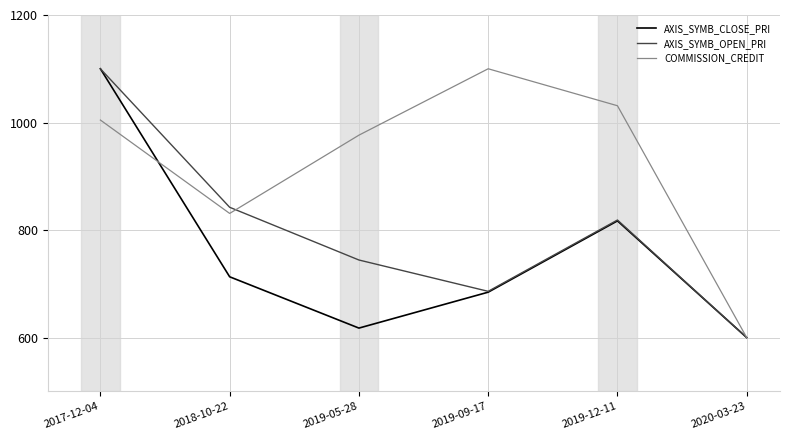

The AXIS_SYMB_OPEN_PRI series shows 842.4 at 2018-10-22. True or false?

True